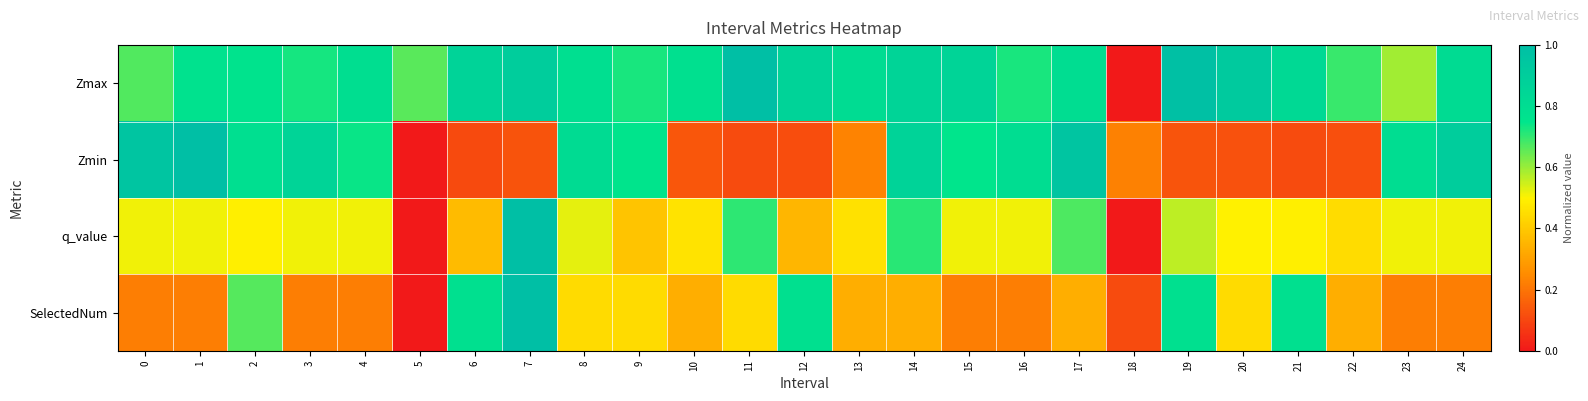

What is the spread (max minus min) of values at 9?

0.4